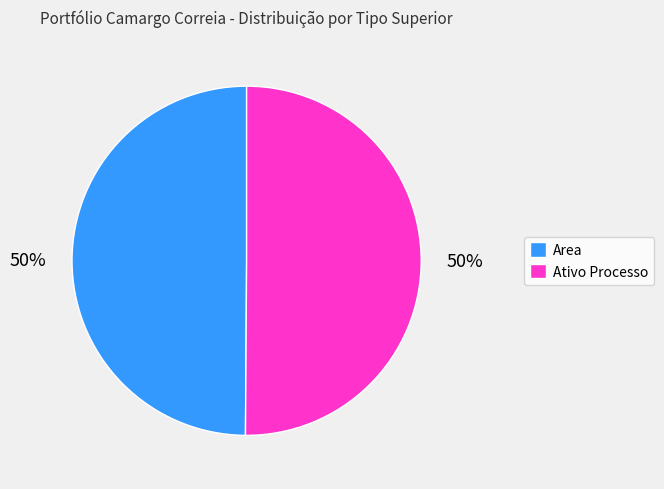

To the nearest percent, what percentage of the pie is Area?

50%